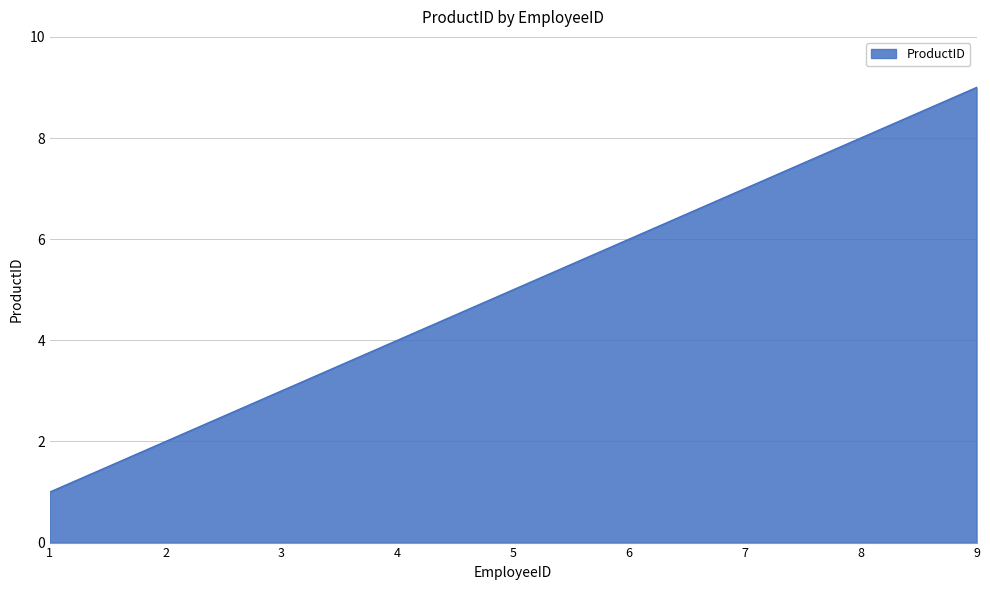

Where is the data nearest to the value 5?

5